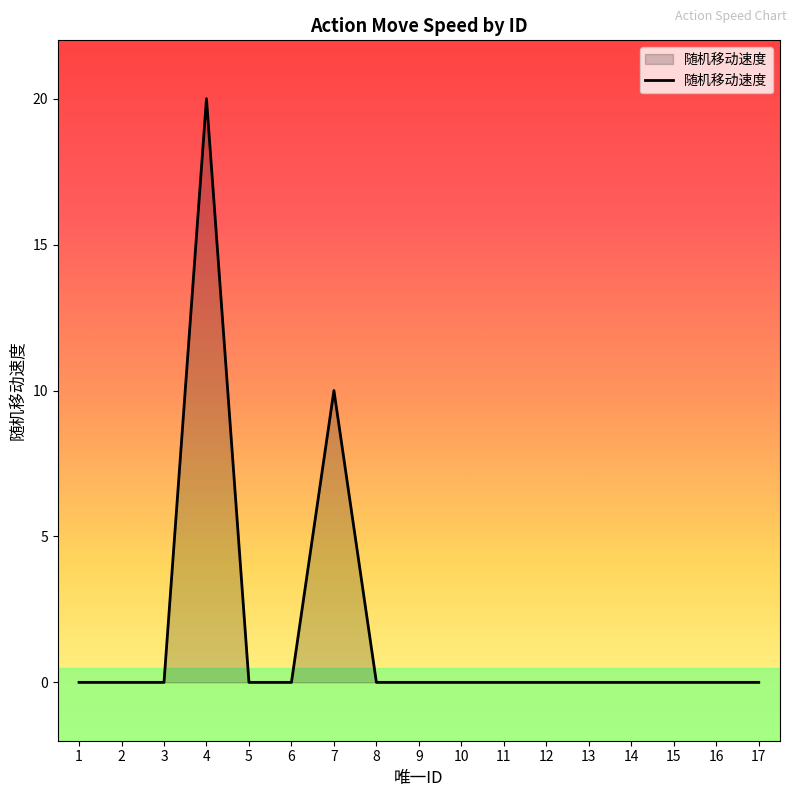

The value at 15 is -7. True or false?

False